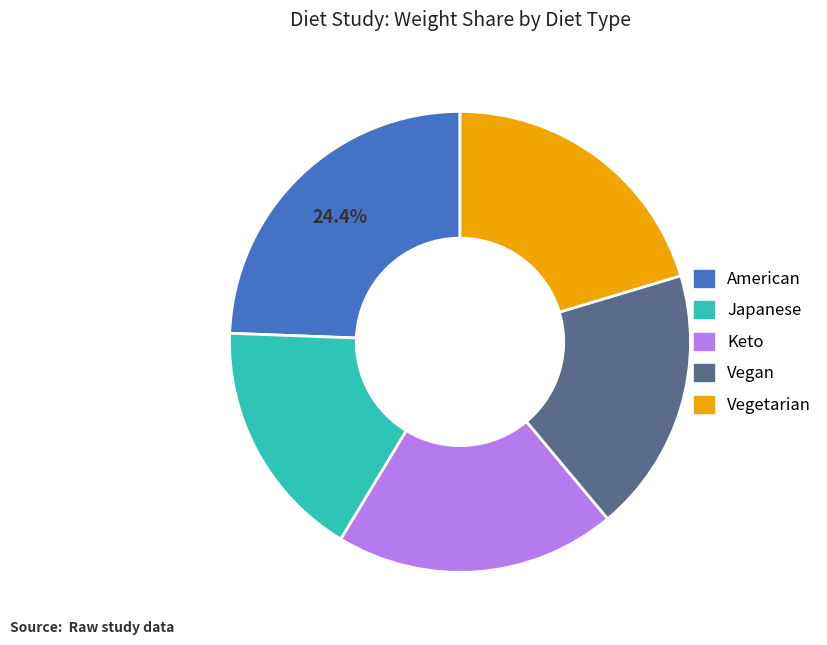

Which has a higher value, American or Keto?

American